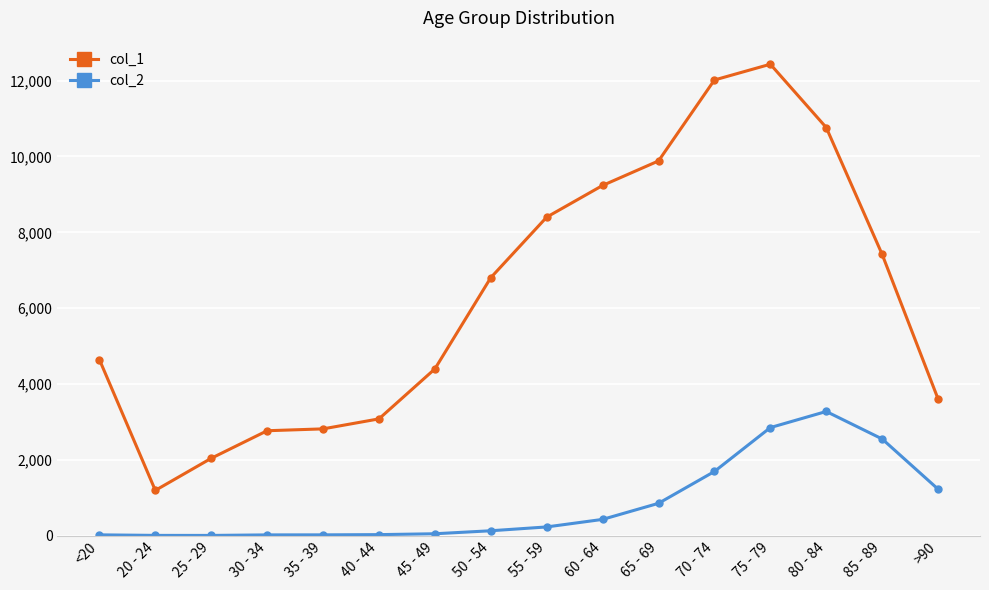

True or false: col_1 and col_2 cross at least once.

False